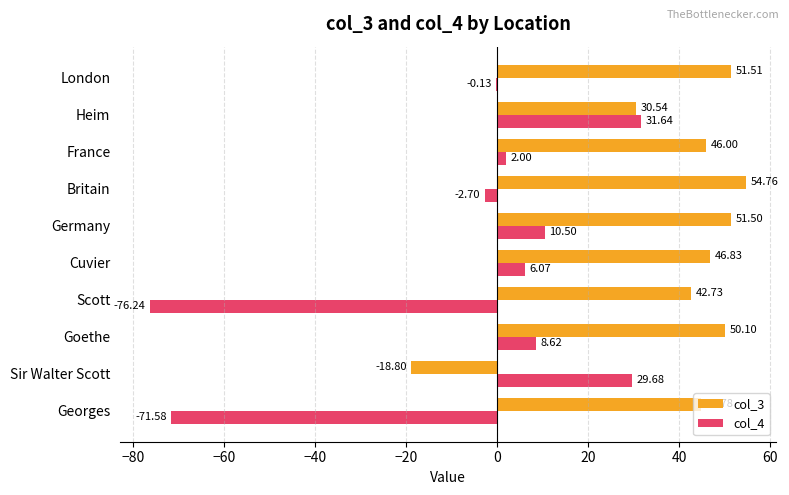

What is the sum of all col_4 values?

-62.1